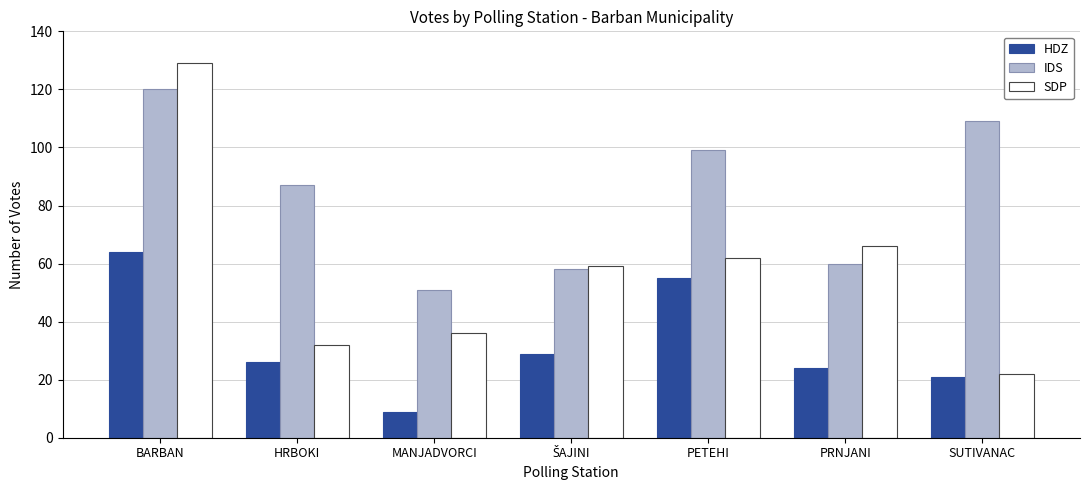

True or false: SDP has a value of 32 at HRBOKI.

True